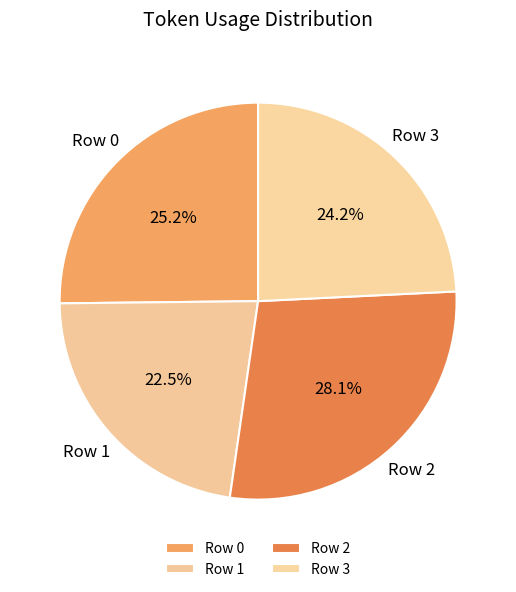

To the nearest percent, what percentage of the pie is Row 0?

25%